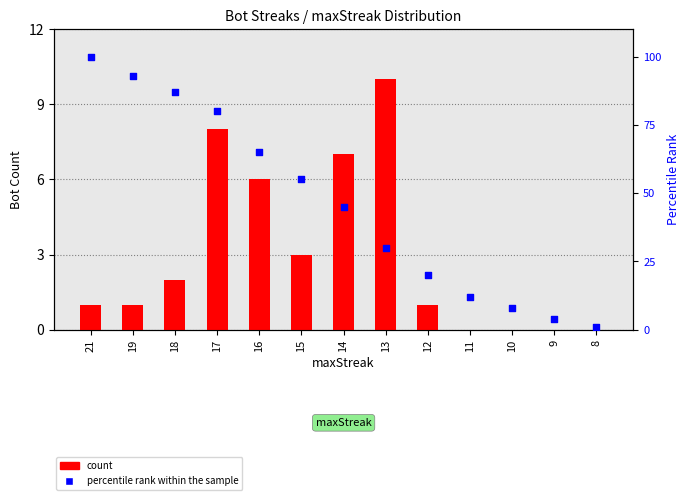

At how many categories does at least one series exceed 13?

9